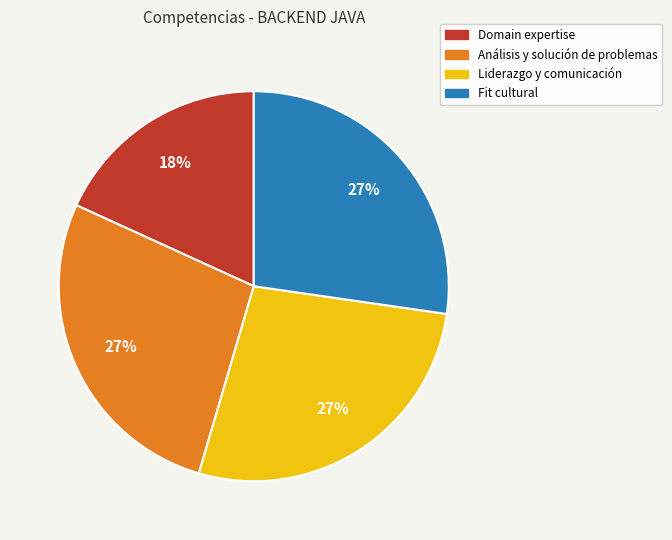

Count the number of slices in the pie.

4